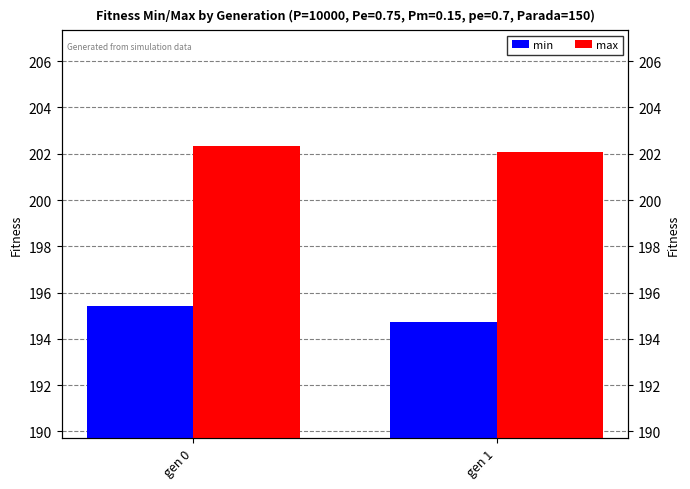

What is the value of the max bar at the 1st from the left?

202.3